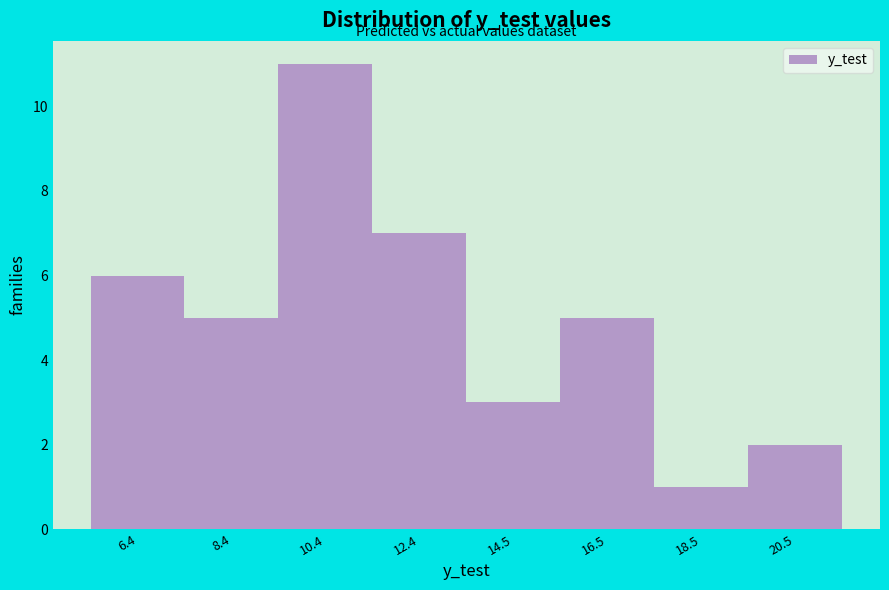

Over which range of the x-axis is the bar tallest?

9.5 to 11.5